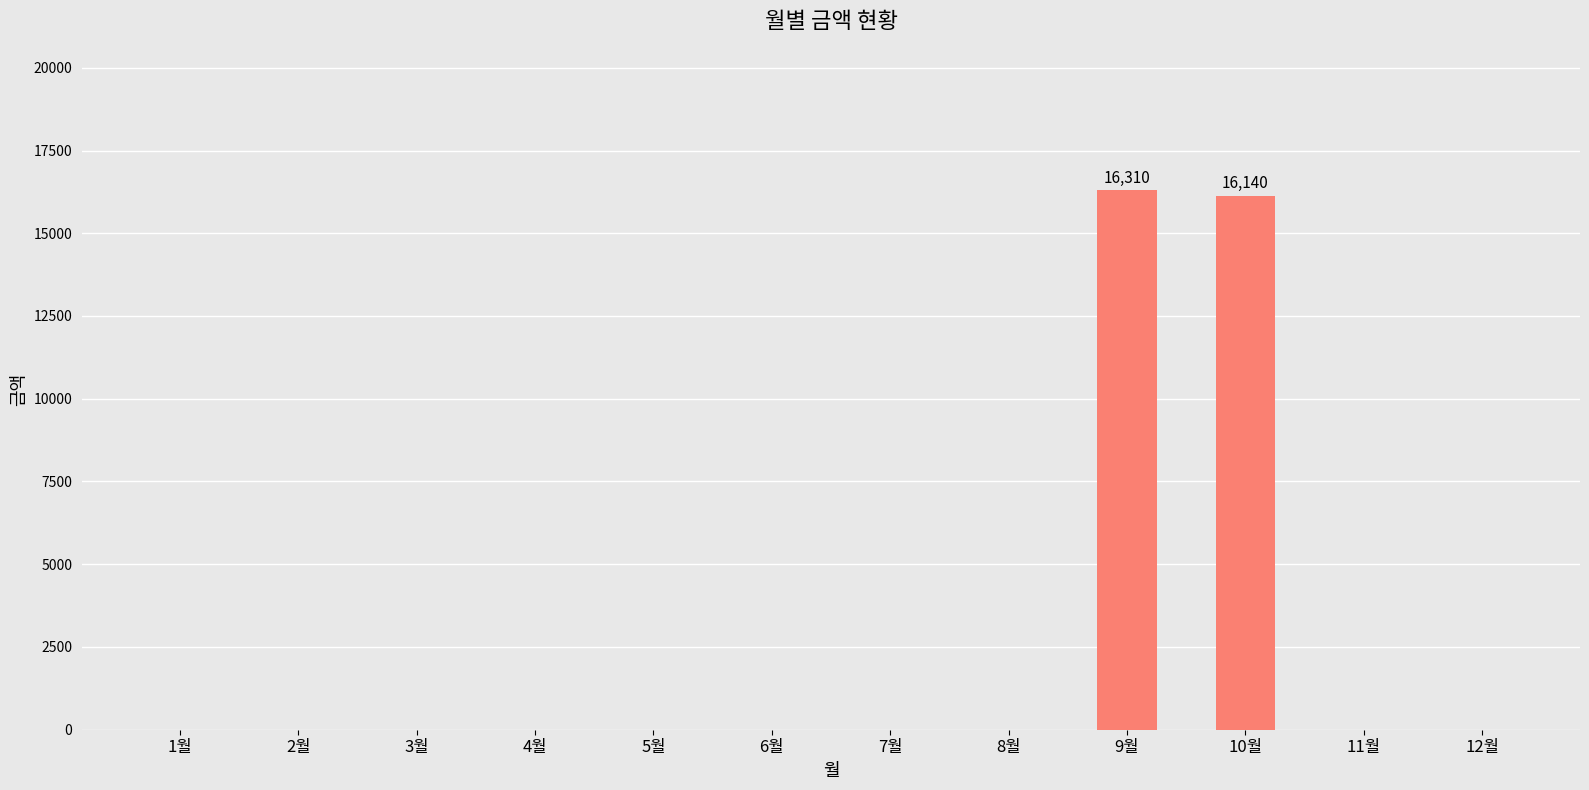

The value at 7월 is 0. True or false?

True